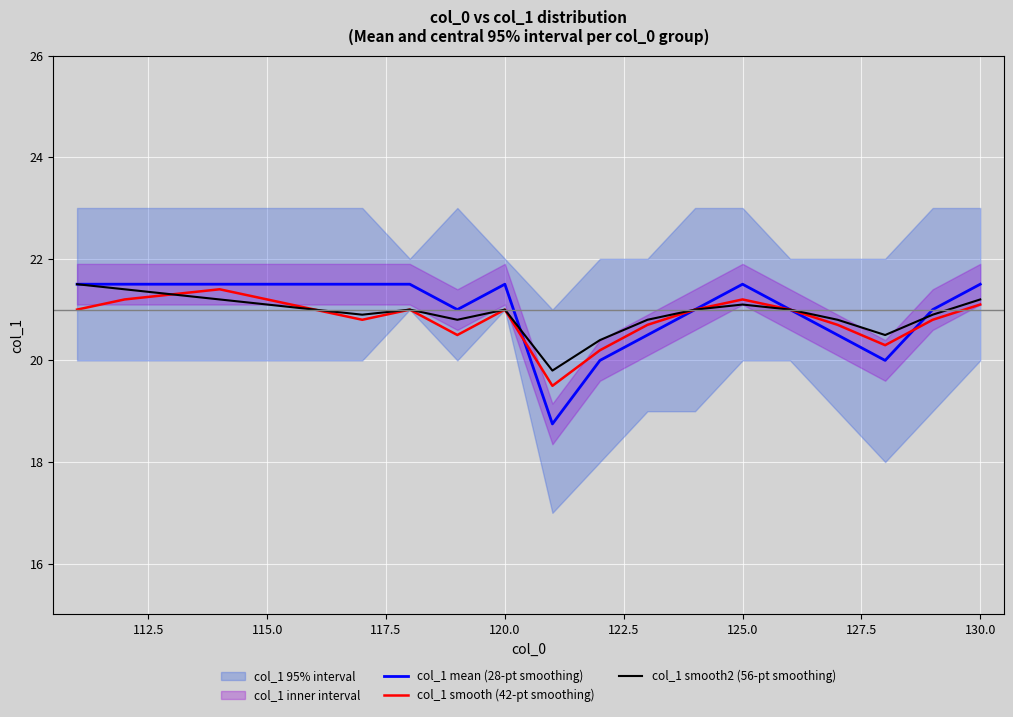

What is the lowest value of the col_1 smooth2 (56-pt smoothing) series?

19.8